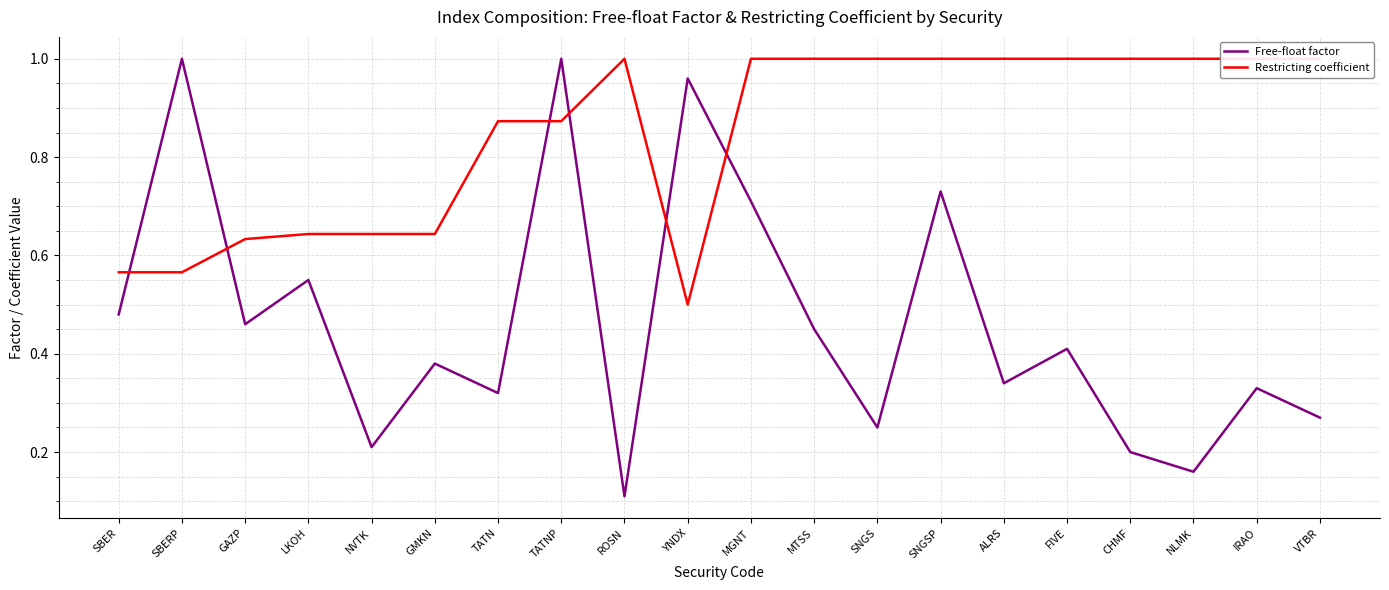

Reading left to right, transcribe all the data shown in this chart.

Free-float factor: 0.5	1.0	0.5	0.6	0.2	0.4	0.3	1.0	0.1	1.0	0.7	0.5	0.2	0.7	0.3	0.4	0.2	0.2	0.3	0.3
Restricting coefficient: 0.6	0.6	0.6	0.6	0.6	0.6	0.9	0.9	1.0	0.5	1.0	1.0	1.0	1.0	1.0	1.0	1.0	1.0	1.0	1.0